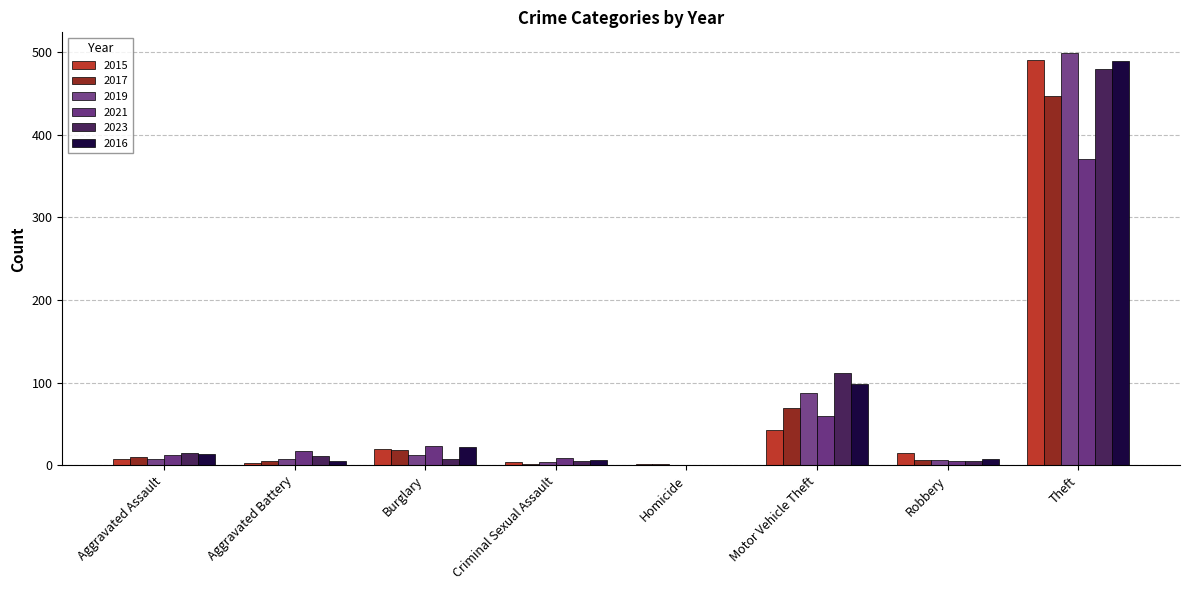

Count the number of categories in the chart.

8